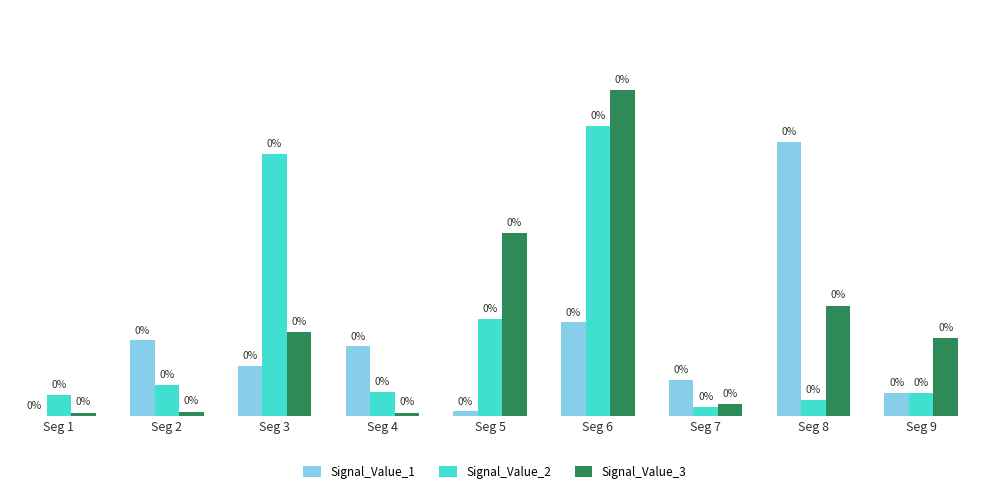

At how many categories does at least one series exceed 0?

9